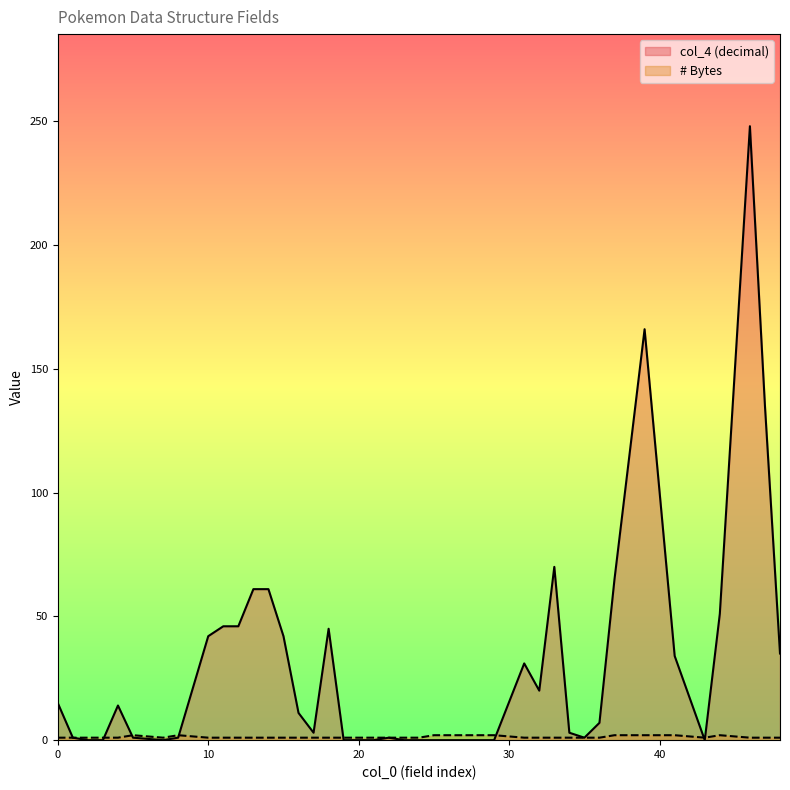

Which series has the largest total across all categories?

col_4 (decimal)